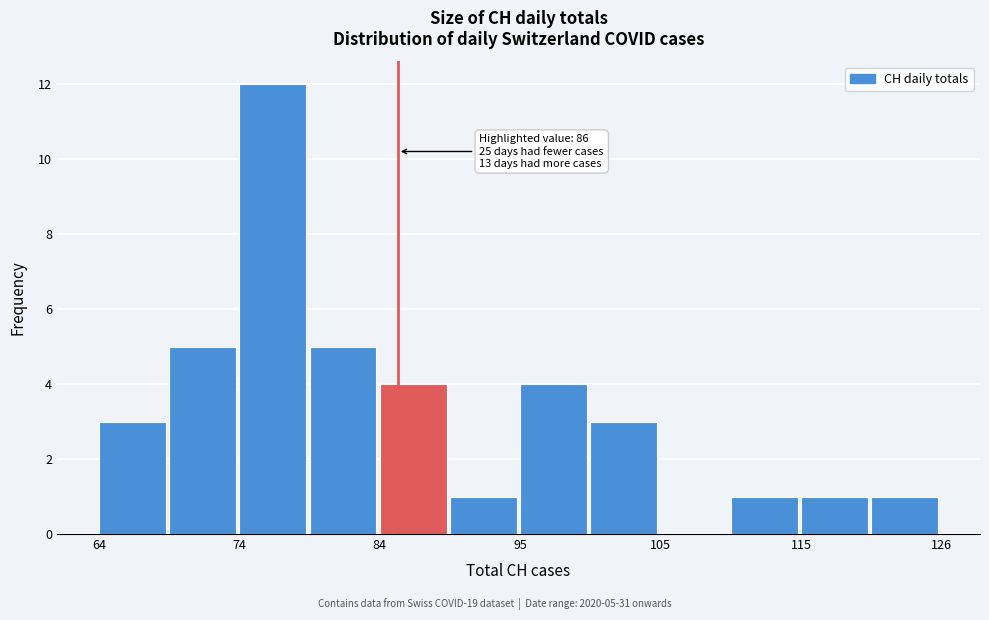

Read against the x-axis, roughly where is the centre of the tallest bar?

76